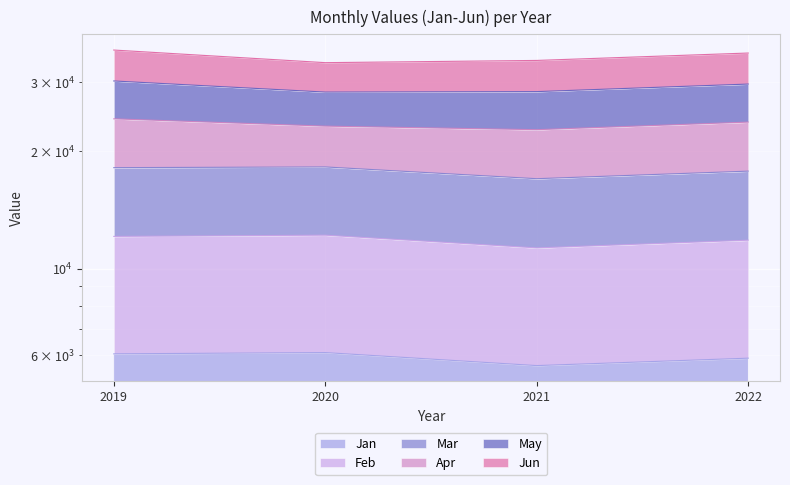

What is the value of the Jan point at the 3rd from the left?

5639.7